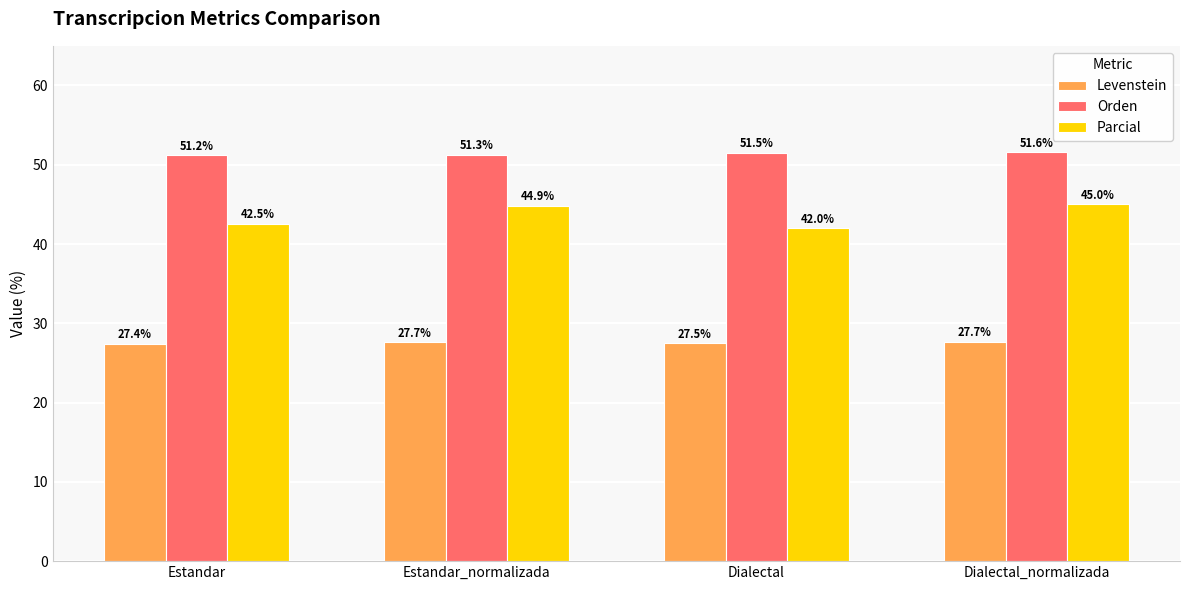

How many bars are there in total?

12